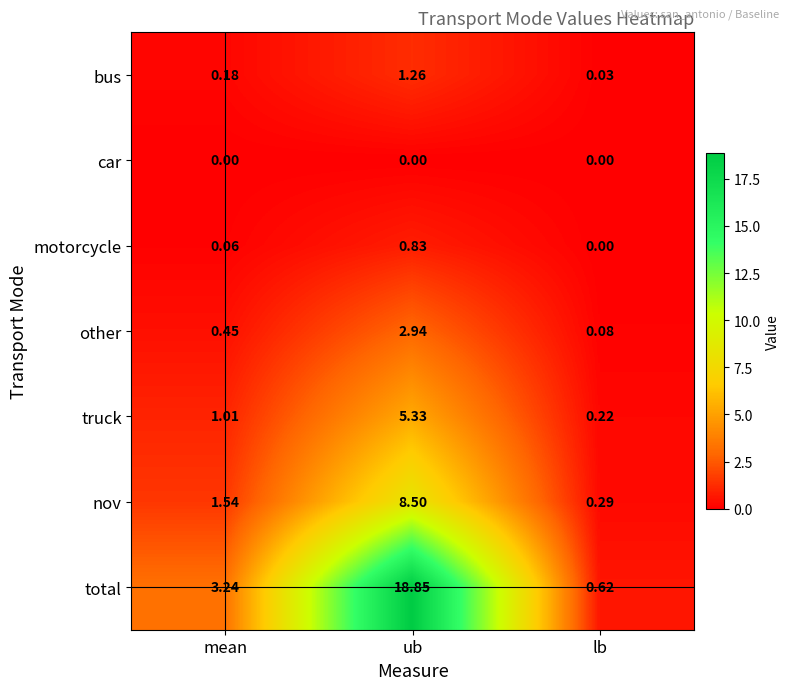

Where is bus nearest to the value 0?

lb